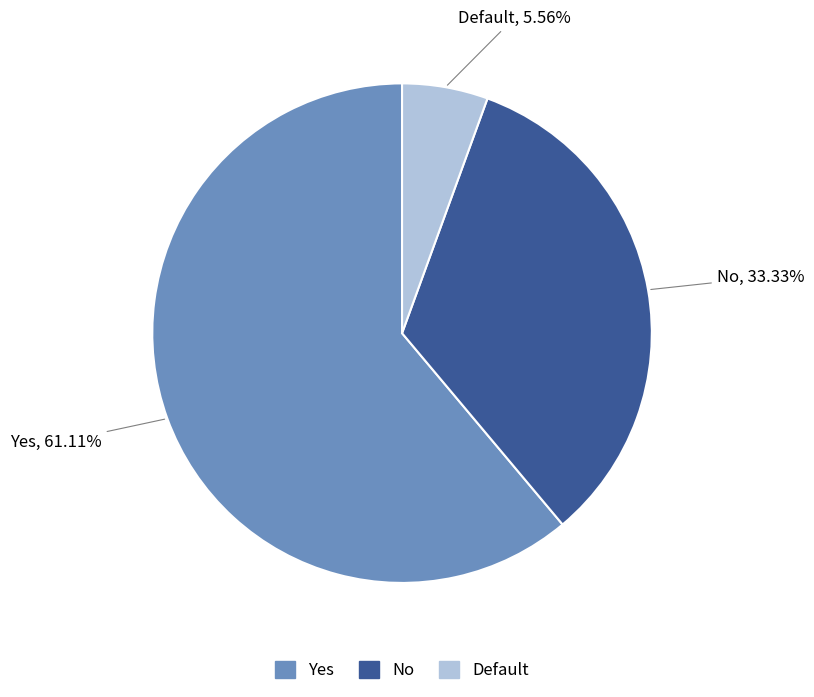

Which category has the biggest portion of the pie?

Yes